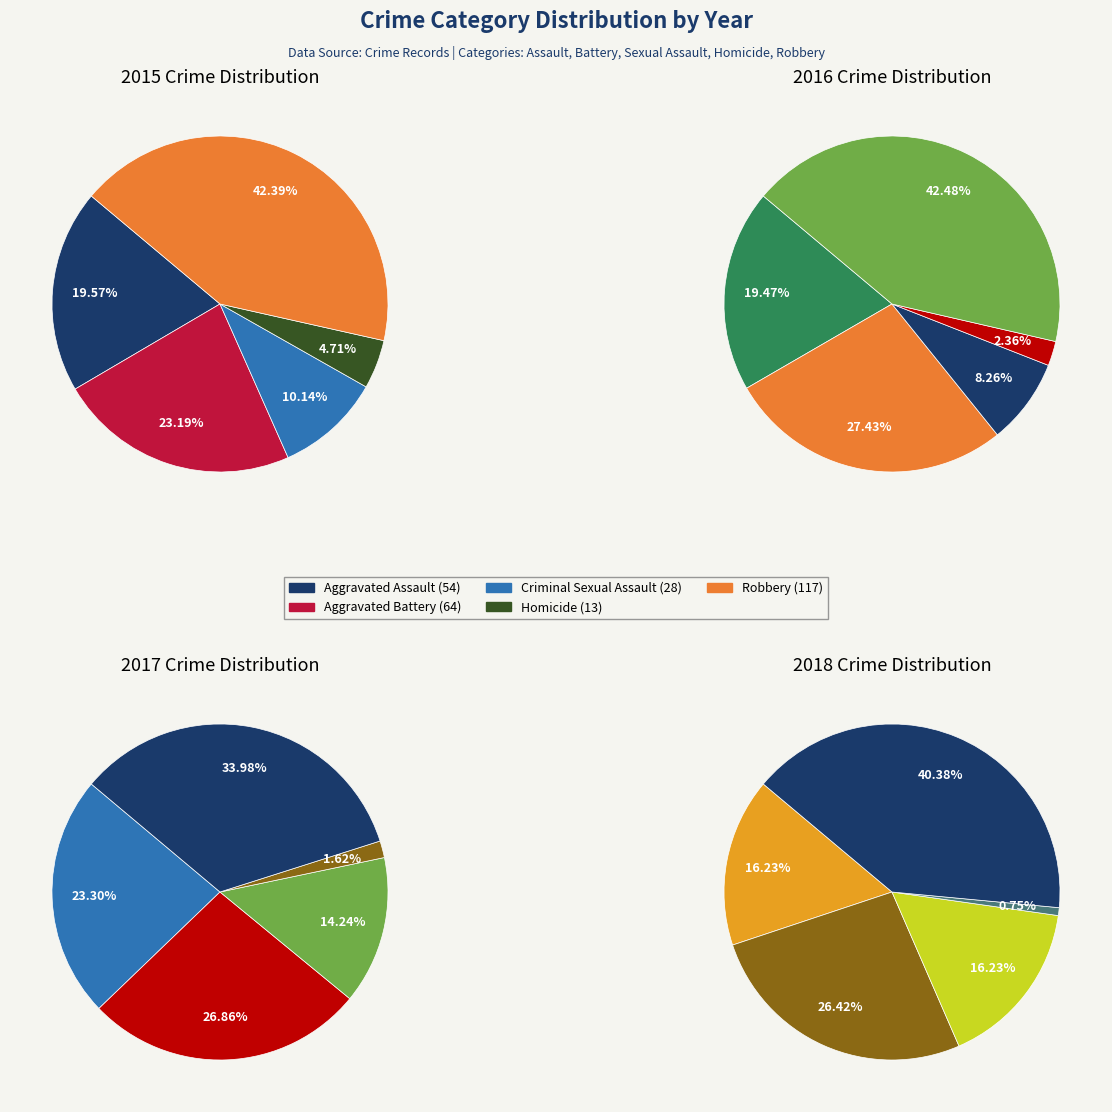

What portion of the pie excludes Aggravated Assault?

80.4%